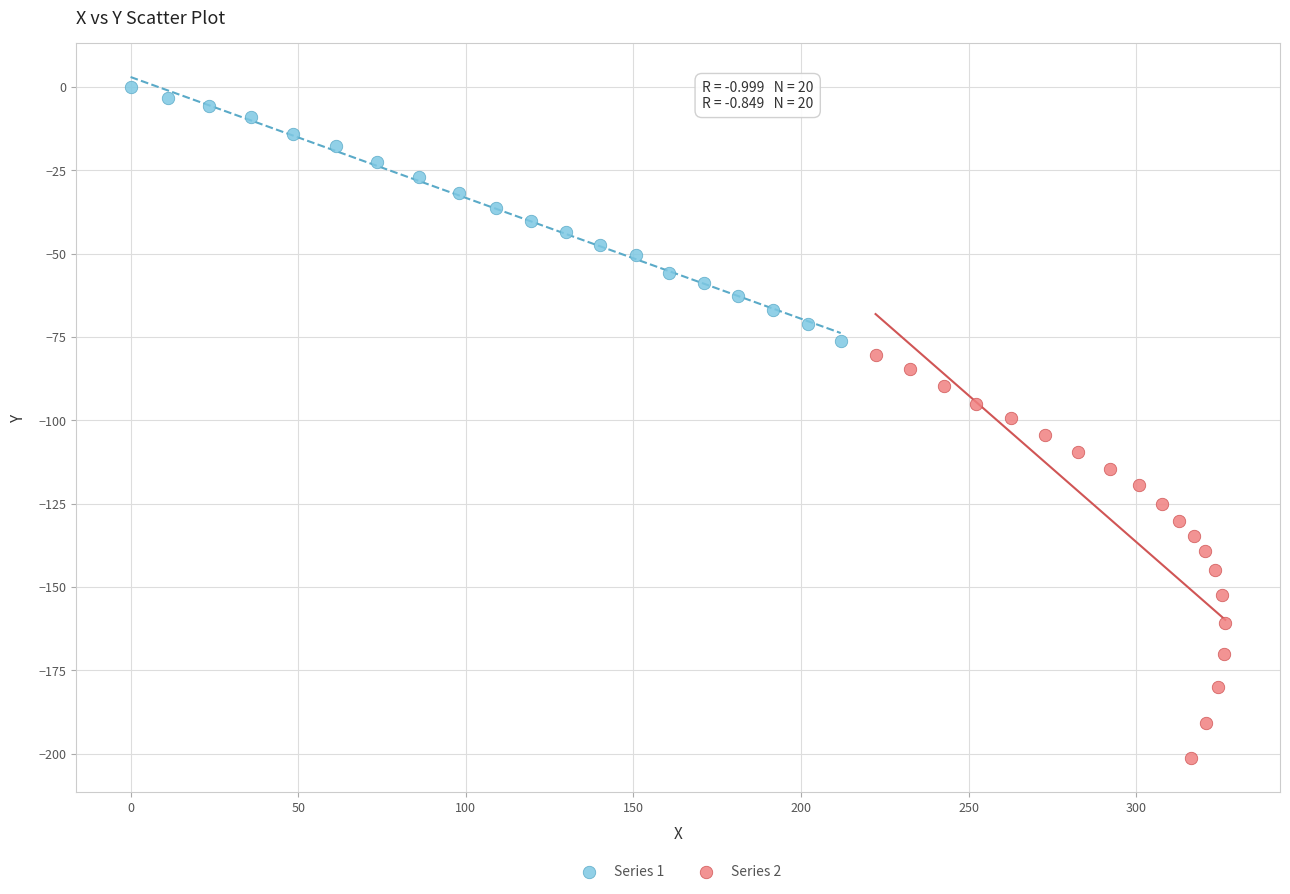

Which series reaches the minimum Y coordinate?

Series 2